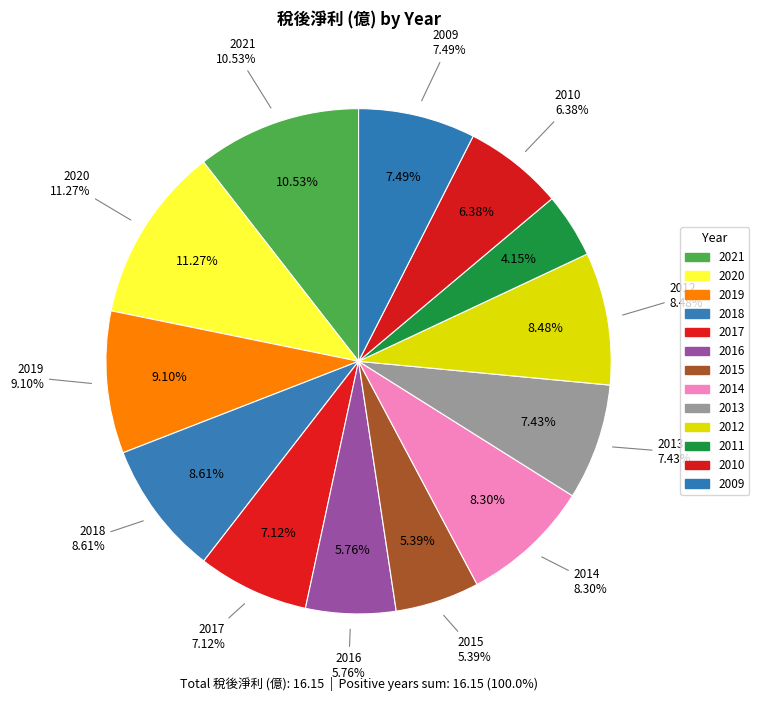

Approximately how many times larger is the value at 2015 compared to 2020?

0.5